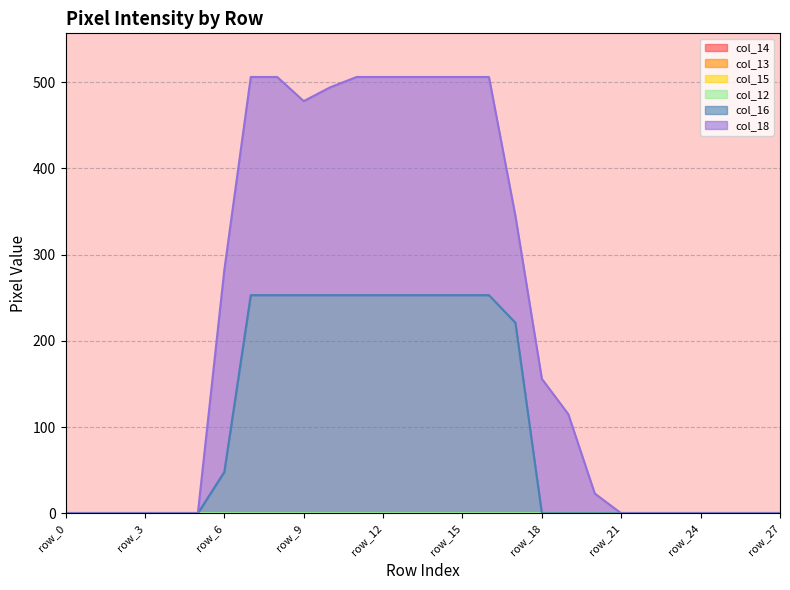

True or false: col_16 and col_12 cross at least once.

False